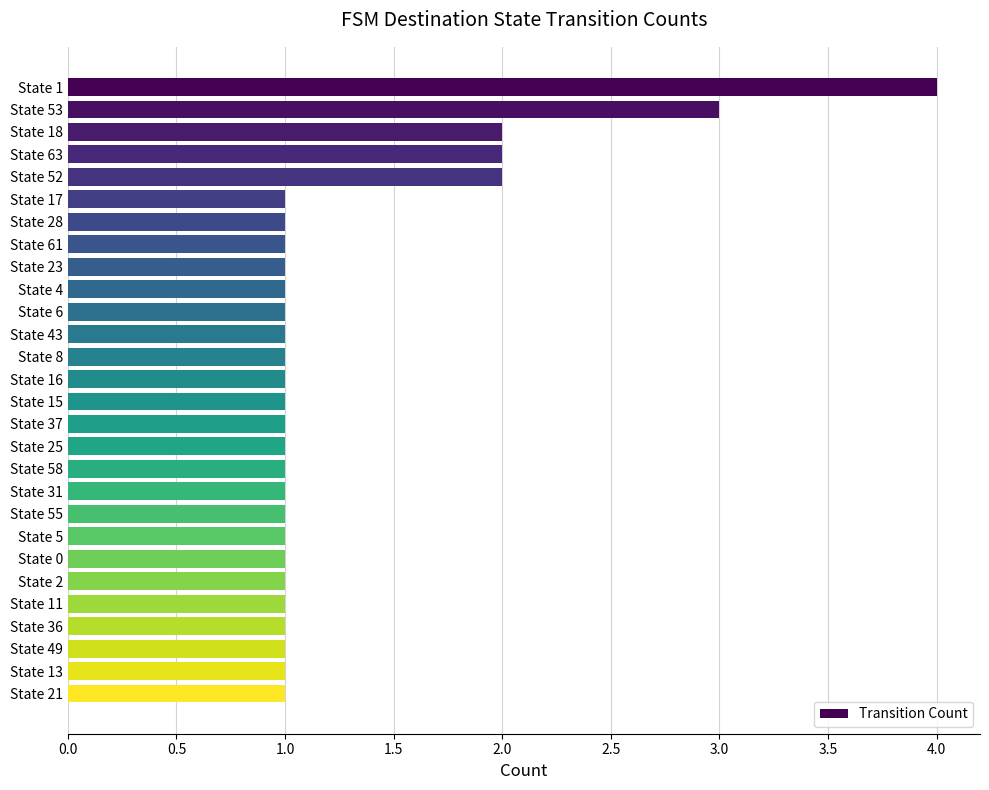

What position from the bottom is State 0?

7